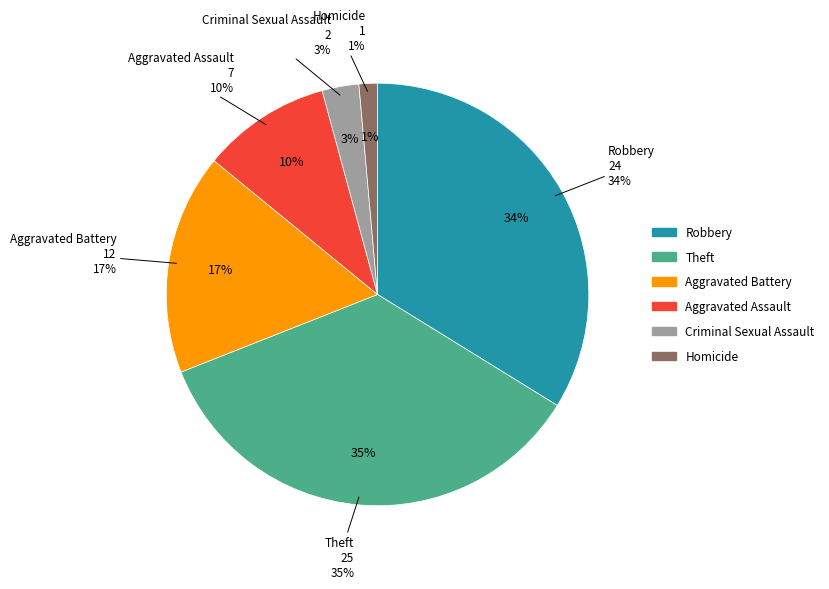

To the nearest percent, what is the average slice percentage?

17%